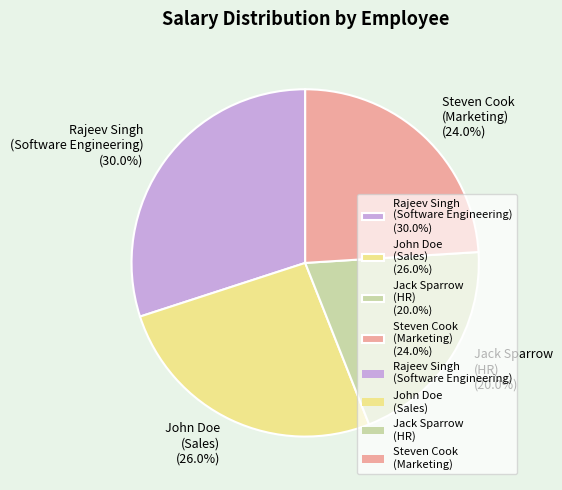

Count the number of slices in the pie.

4